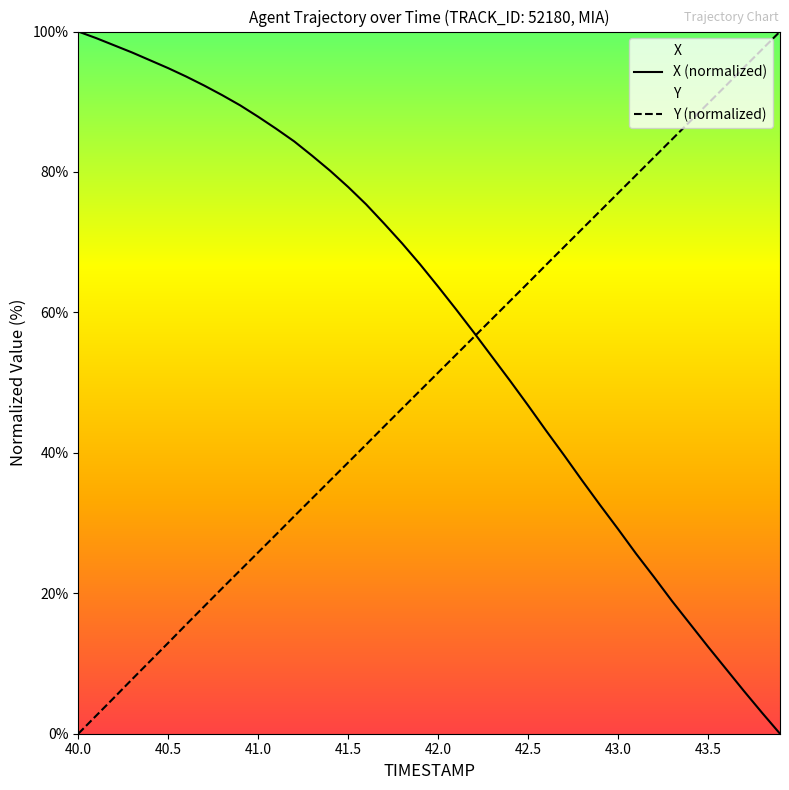

Which series has the largest total across all categories?

X (normalized)